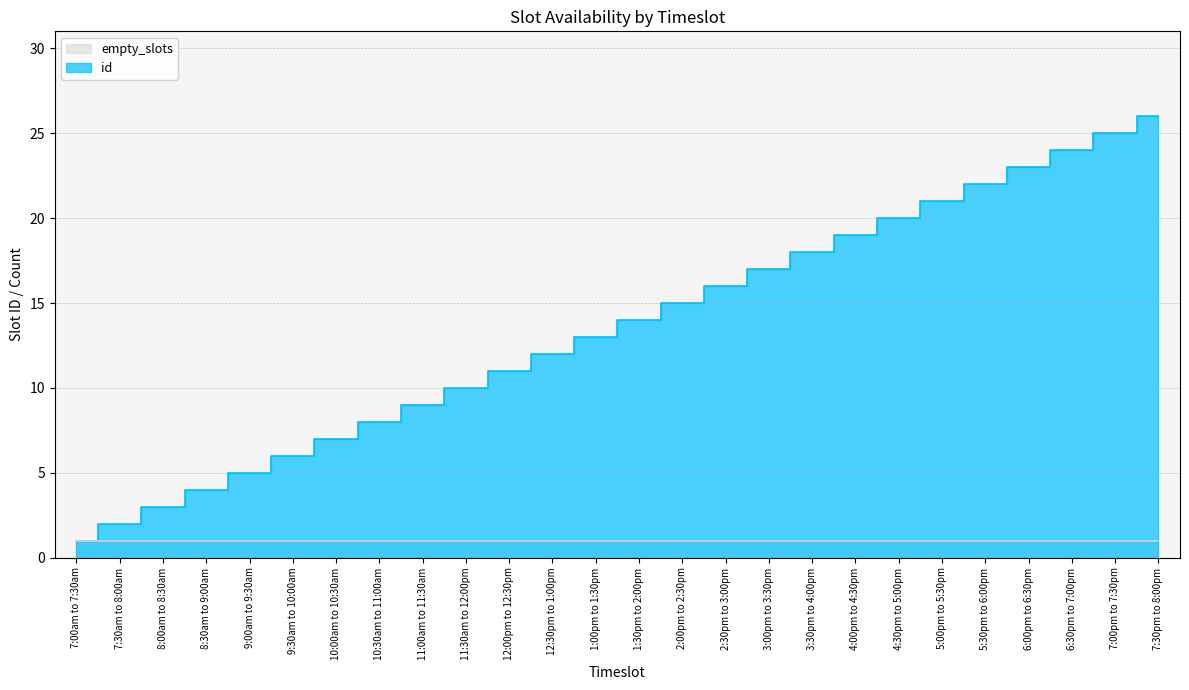

The value at 5:00pm to 5:30pm is 29. True or false?

False